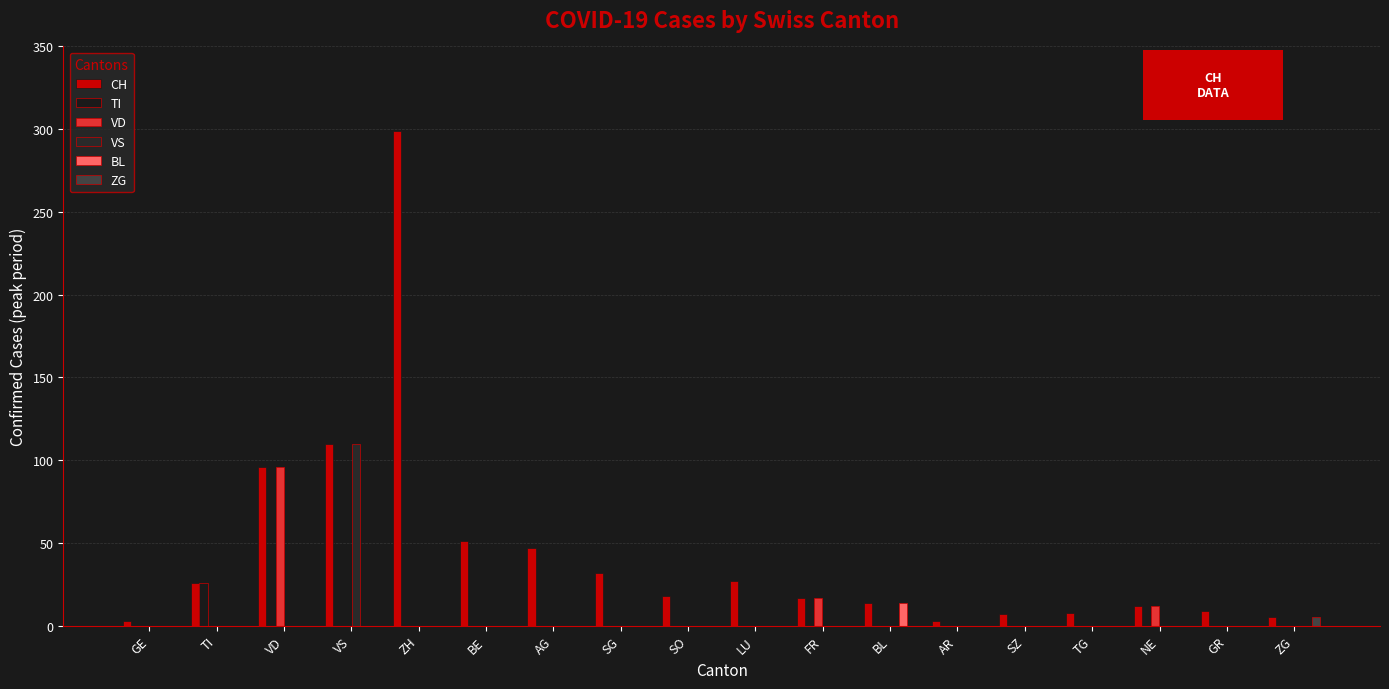

List the labels in order of VS value, smallest first.

GE, TI, VD, ZH, BE, AG, SG, SO, LU, FR, BL, AR, SZ, TG, NE, GR, ZG, VS